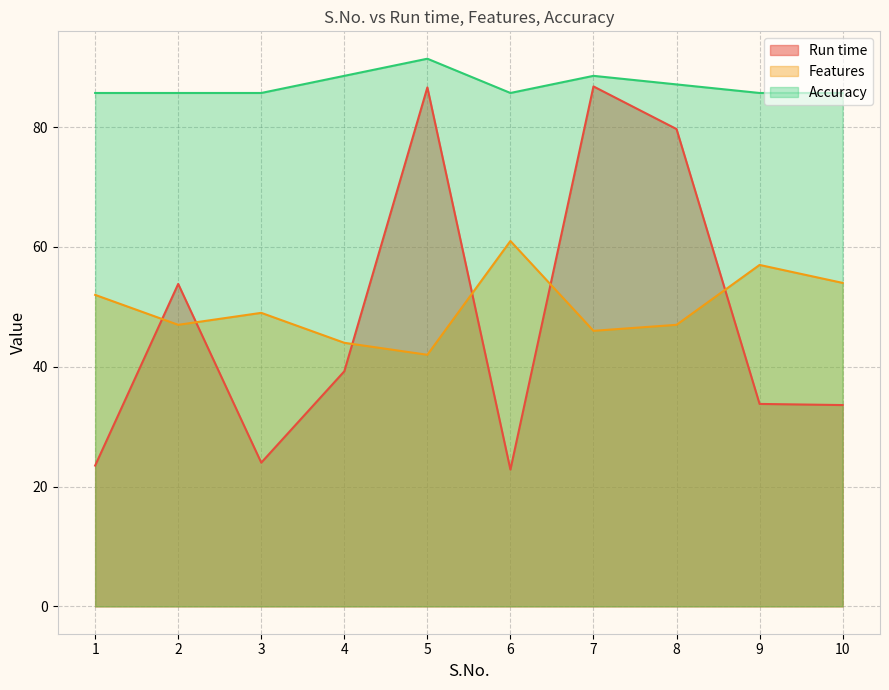

True or false: Features and Accuracy intersect in this chart.

False